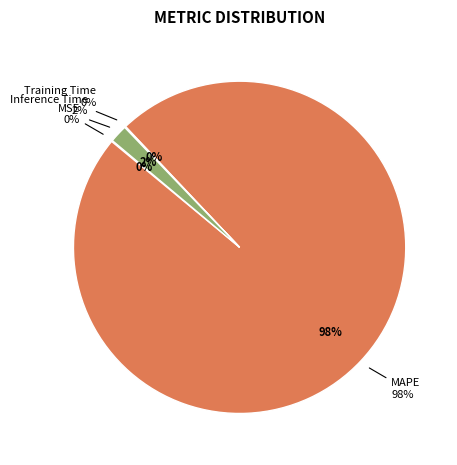

What percentage is NOT represented by MAPE?

2.0%